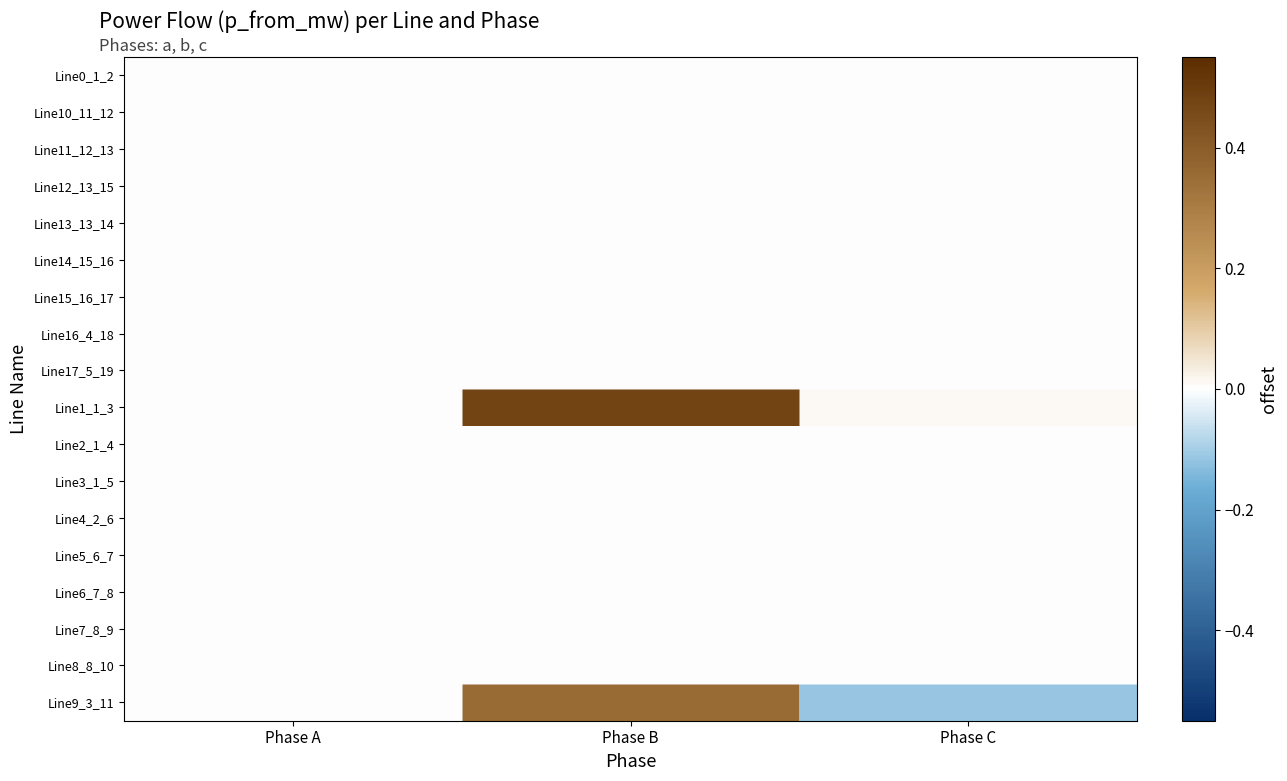

What is the spread (max minus min) of values at Phase B?

0.5